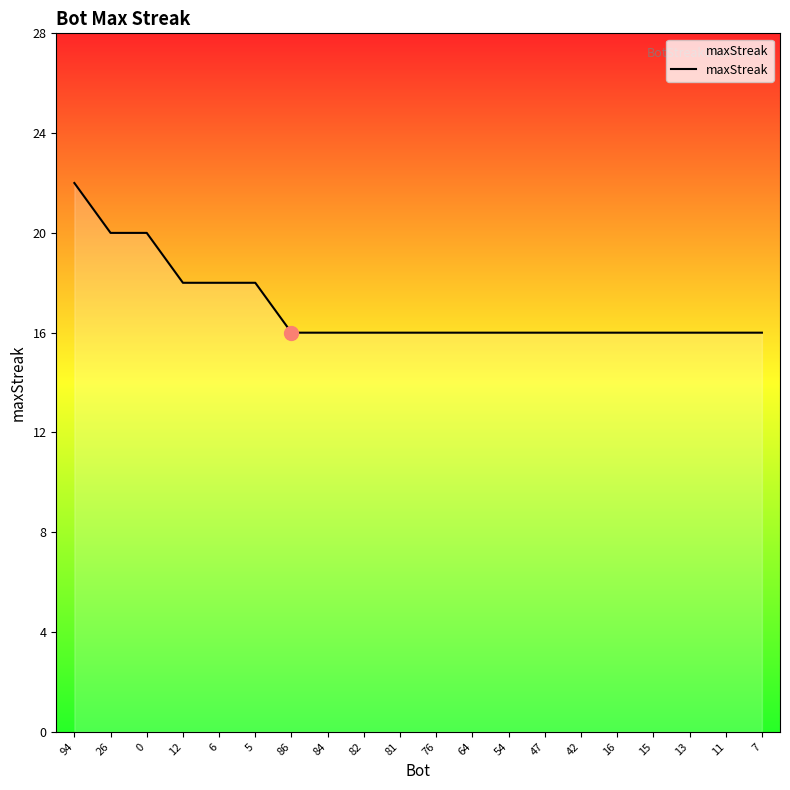

What position from the left is 64?

12